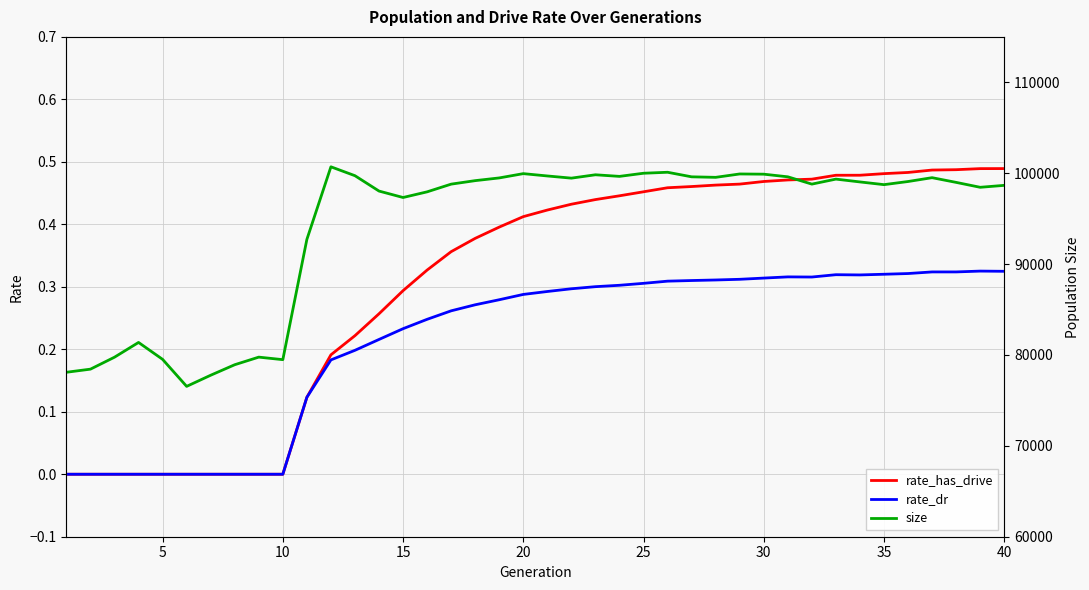

Count the rate_has_drive values in the range 0 to 1.

40